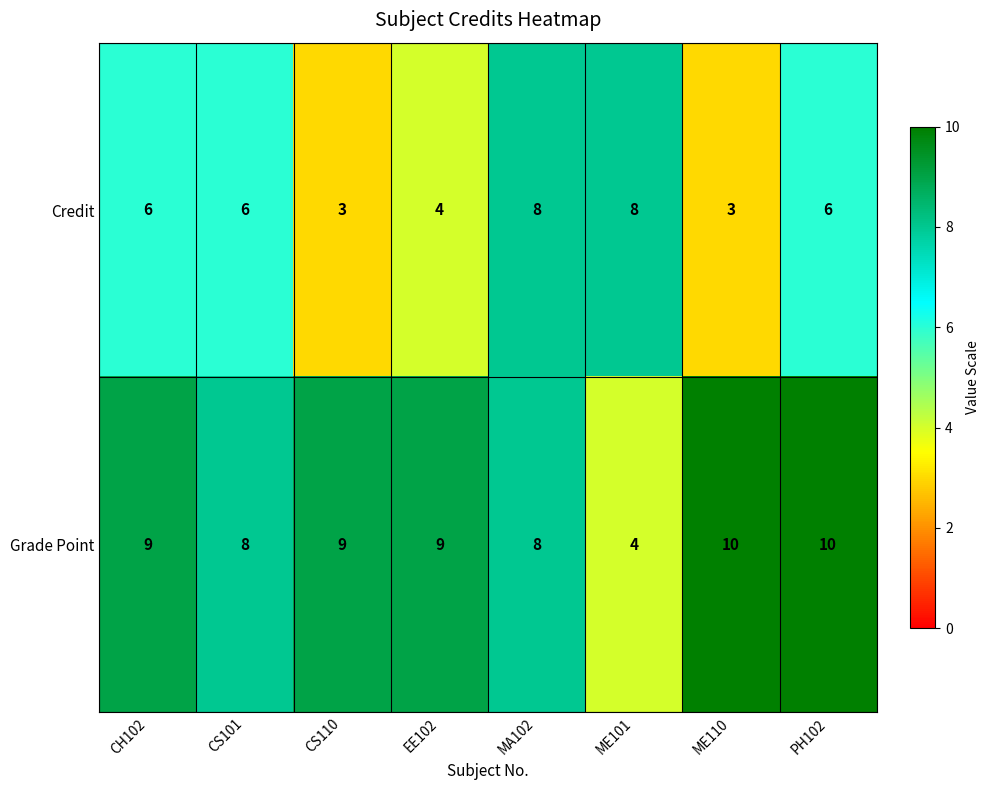

What is the average value of the Credit series?

6